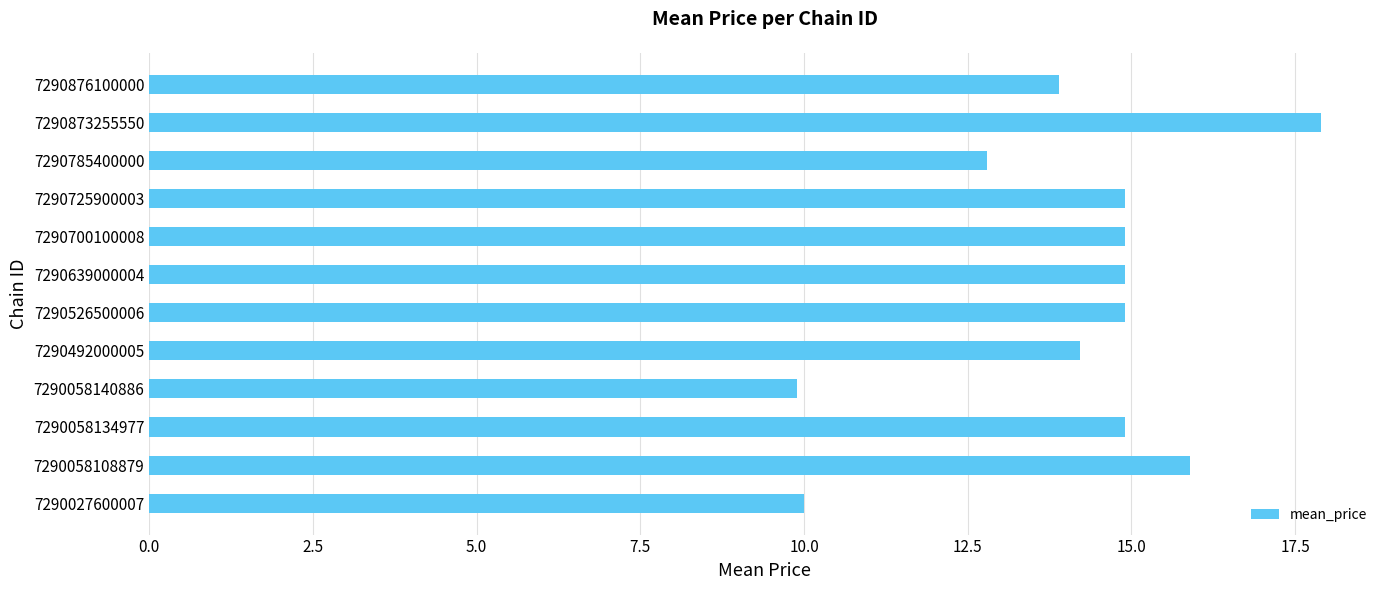

Between 7290876100000 and 7290873255550, which is larger?

7290873255550